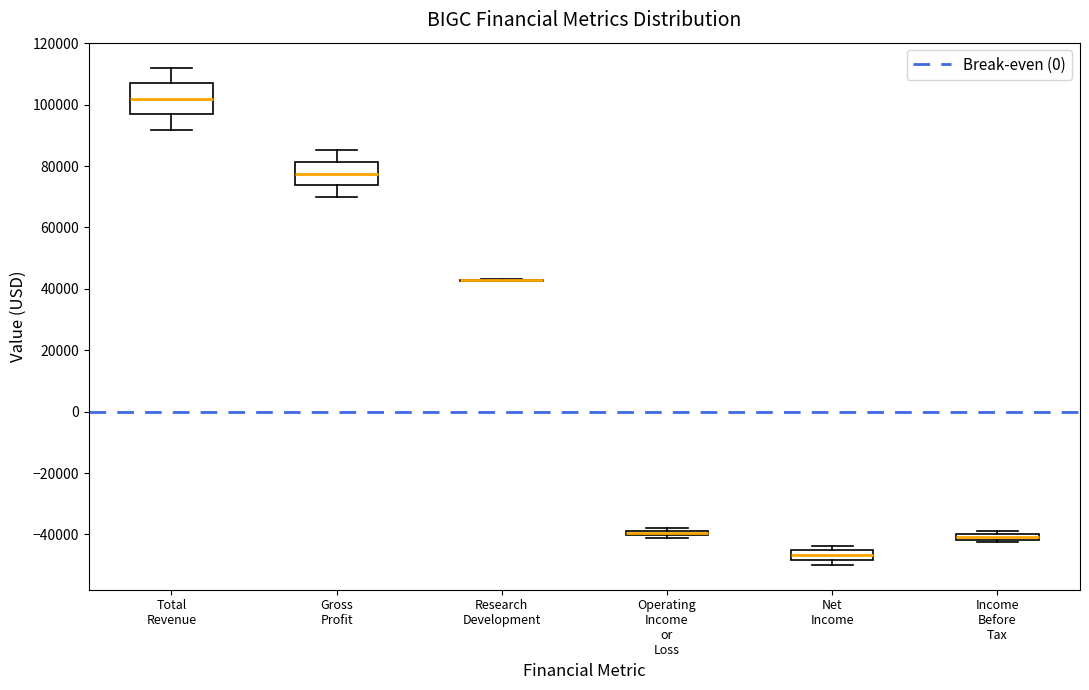

Which box is the tallest, from its lower edge to its upper edge?

Total Revenue